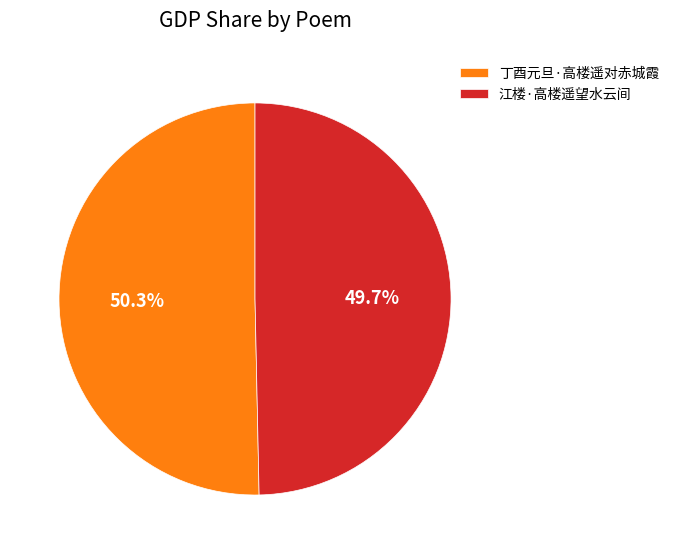

True or false: 丁酉元旦·高楼遥对赤城霞 accounts for 64% of the total.

False